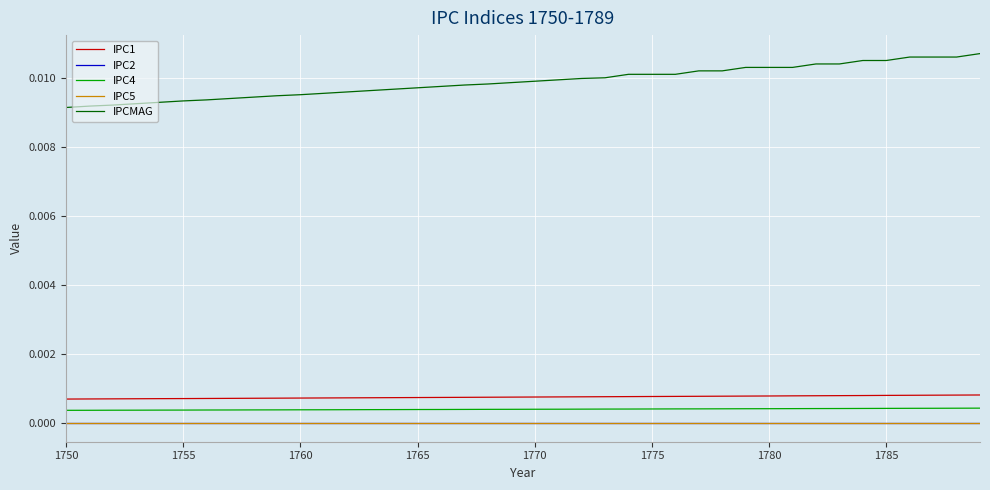

How many lines are shown in the chart?

5